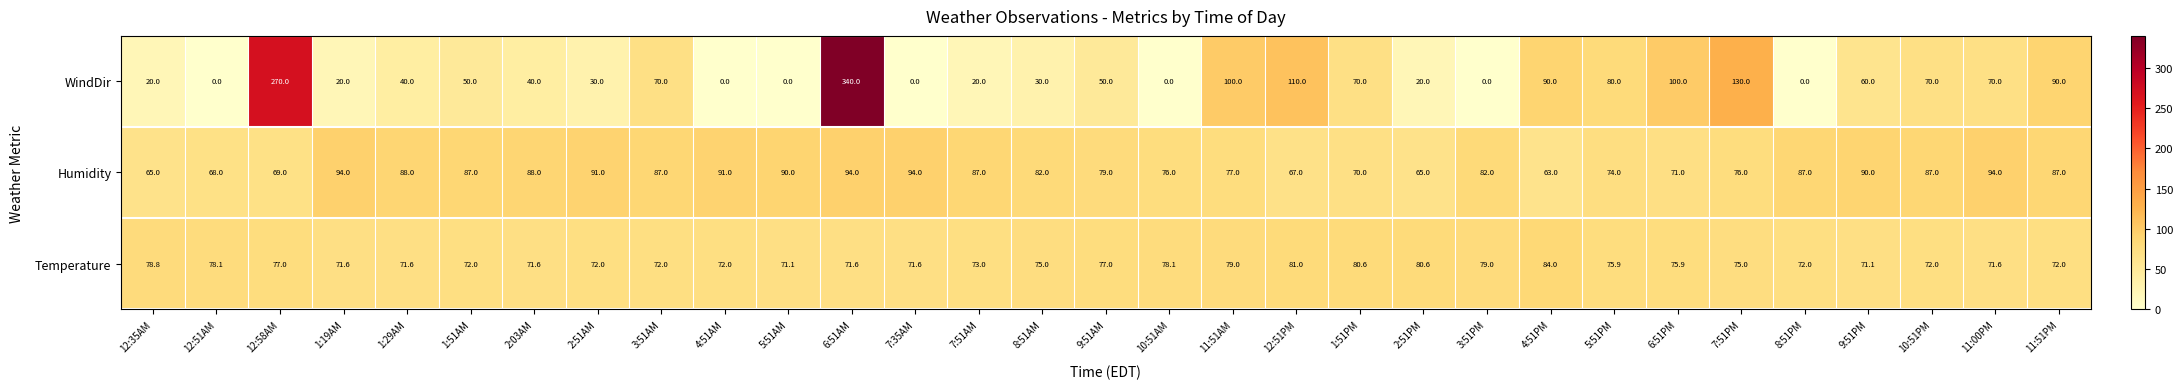

Is it true that Temperature equals 71.6 at 6:51AM?

True